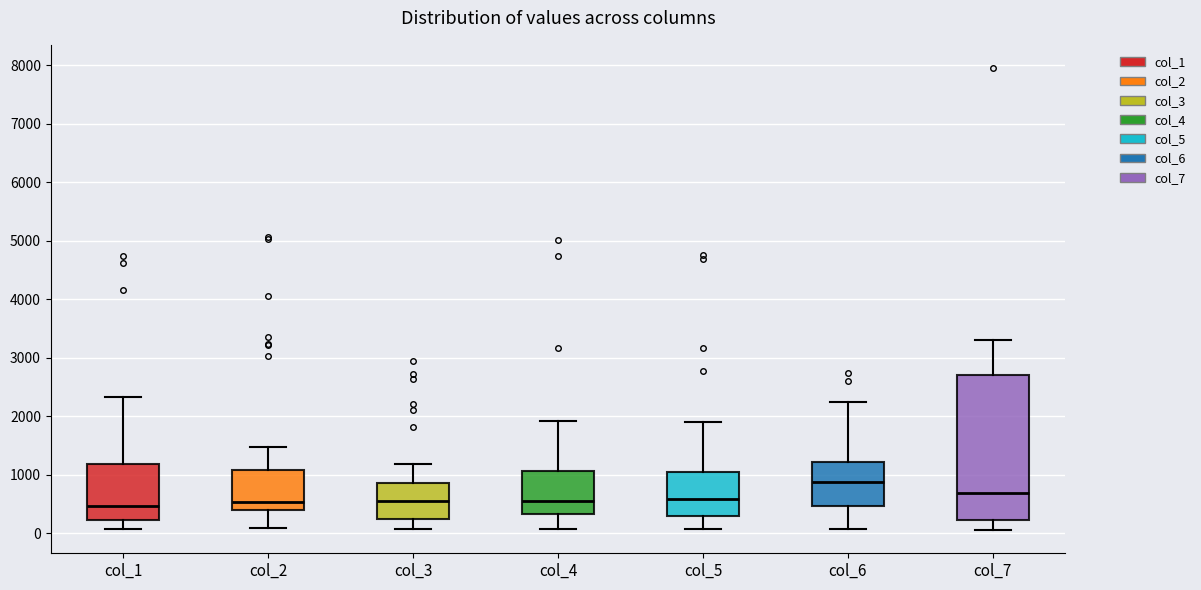

Where is the upper edge of the box for col_5 on the y-axis? The values are not printed on the chart, so give them approximately, as read against the axis.

1100